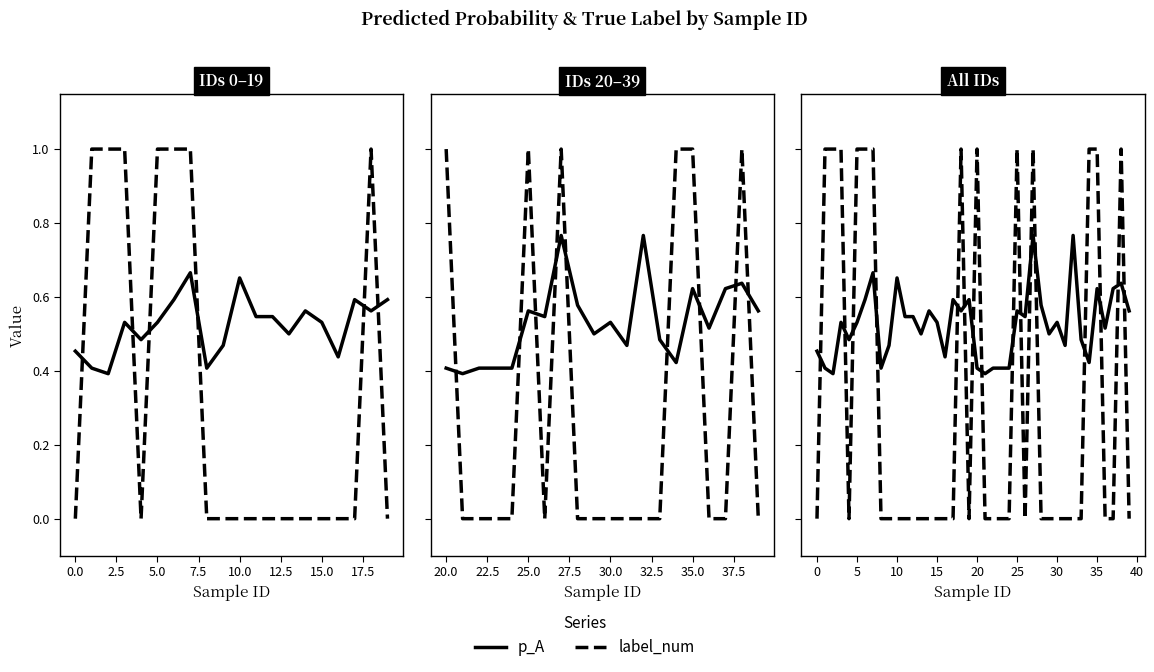

What is the average value of the label_num series?

0.3